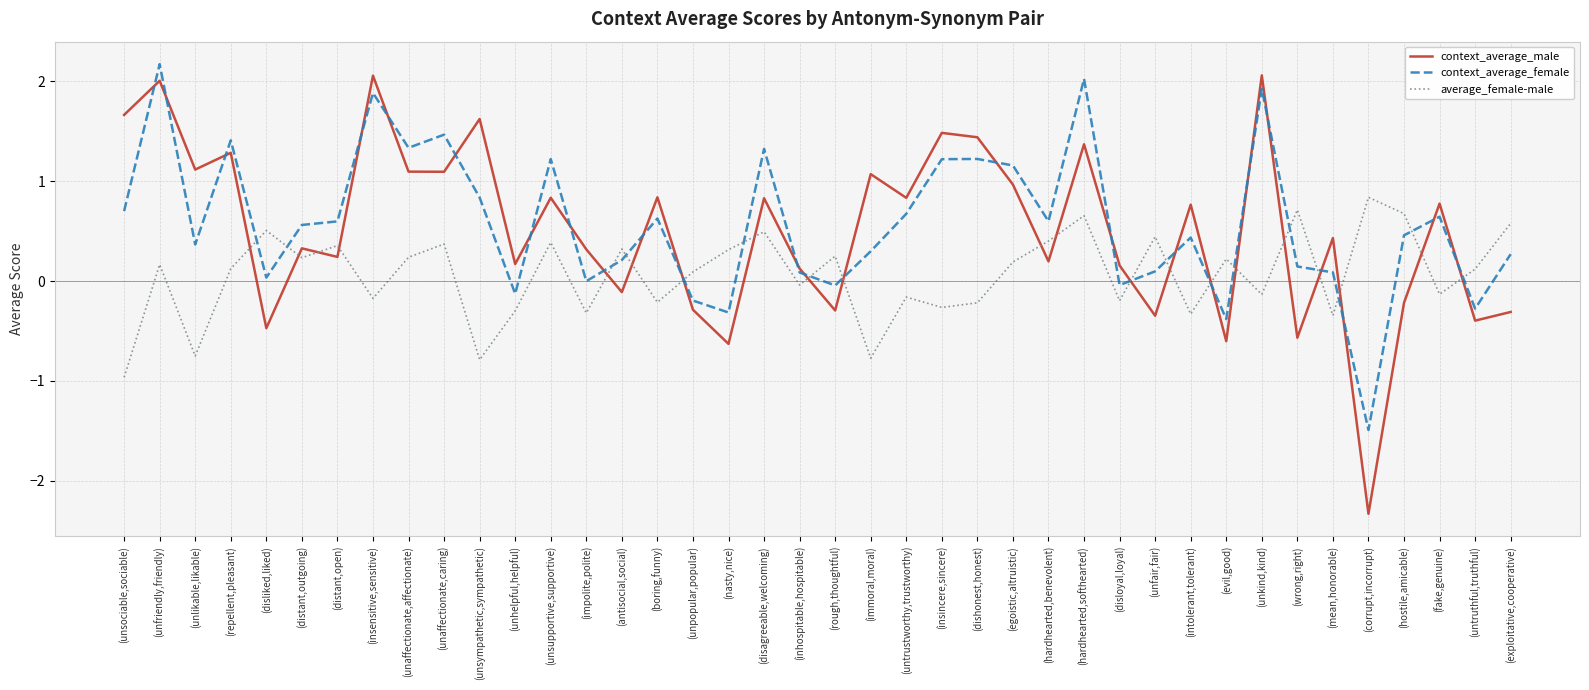

What is the approximate value of average_female-male at (wrong,right)?

0.7